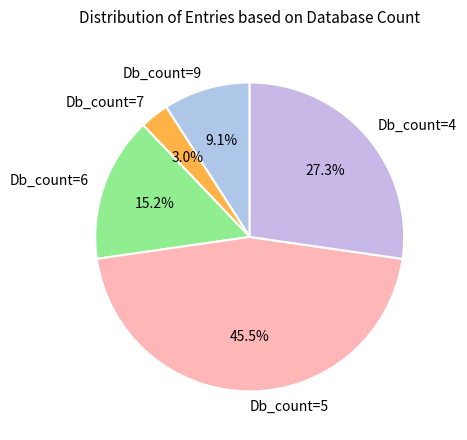

Approximately how many times larger is the value at Db_count=6 compared to Db_count=4?

0.6